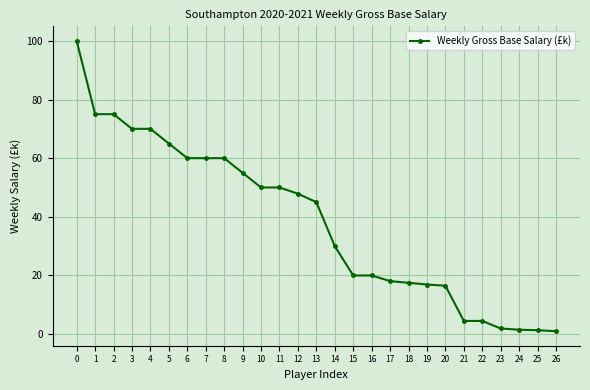

Is it true that the value at 1 is 75.0?

True